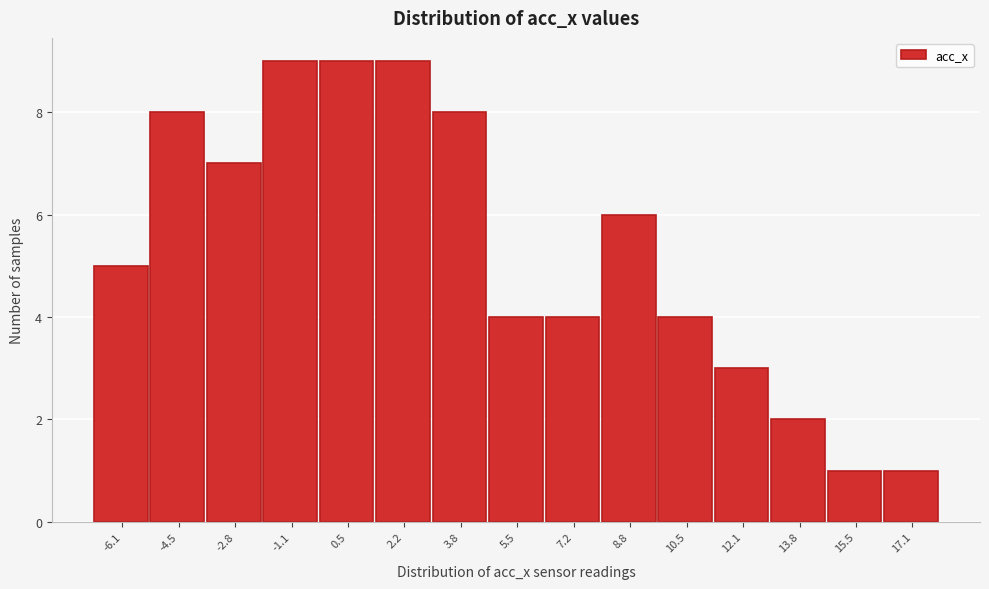

Reading left to right, extract all data points from this chart.

5	8	7	9	9	9	8	4	4	6	4	3	2	1	1